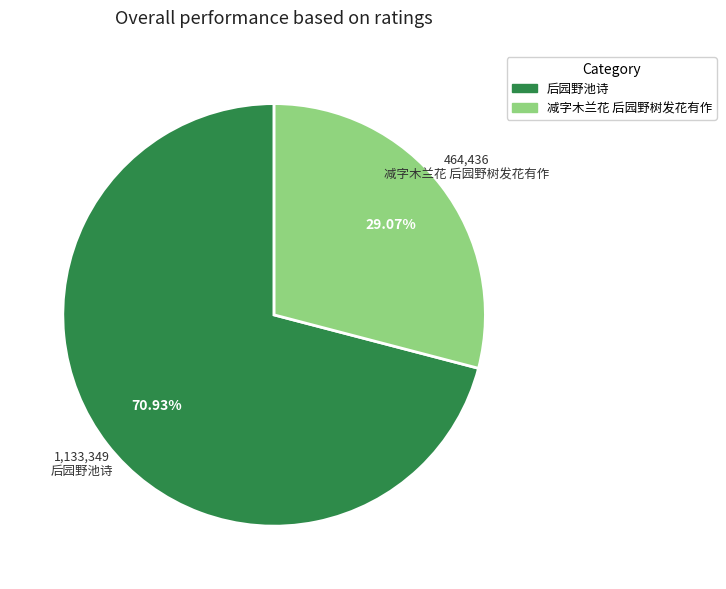

To the nearest percent, what is the difference between the largest and smallest slice percentages?

42%